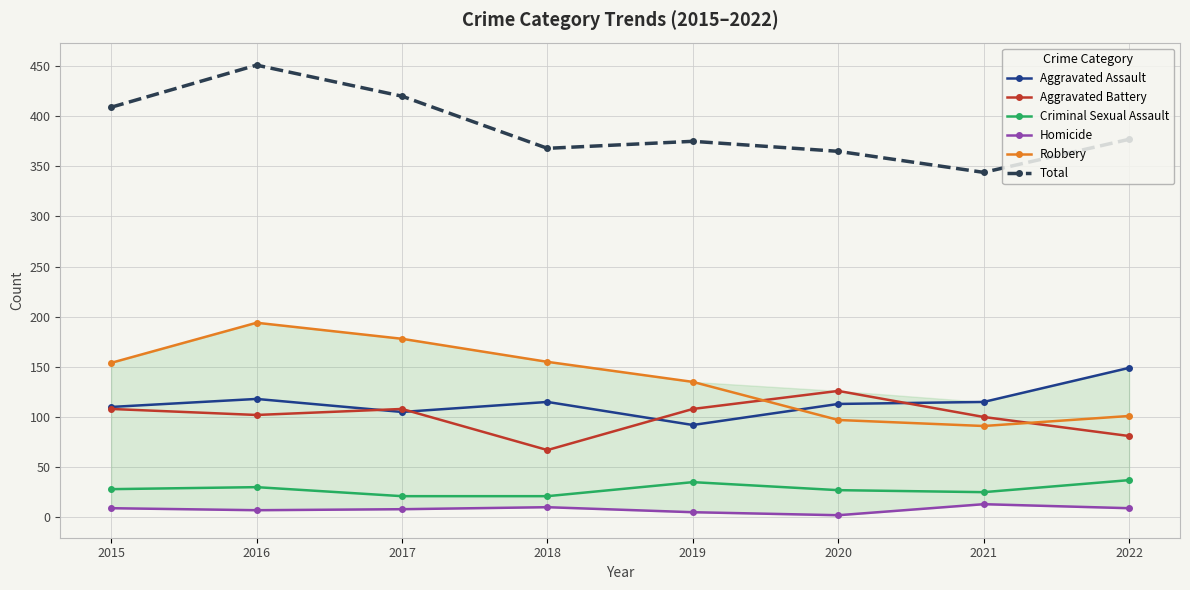

True or false: Criminal Sexual Assault and Aggravated Battery cross at least once.

False